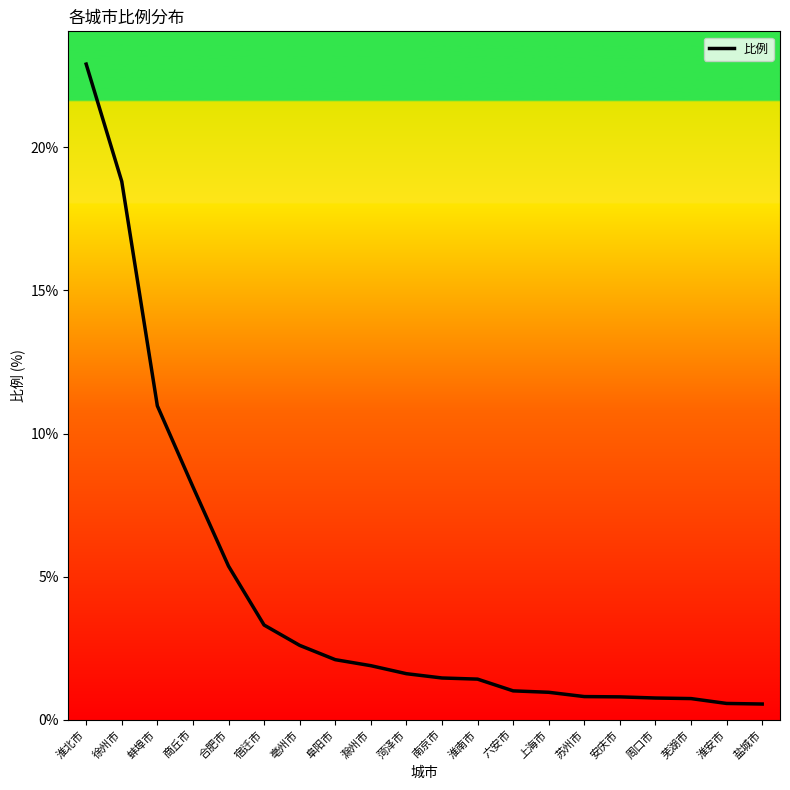

What is the difference between the maximum and minimum values?

22.4